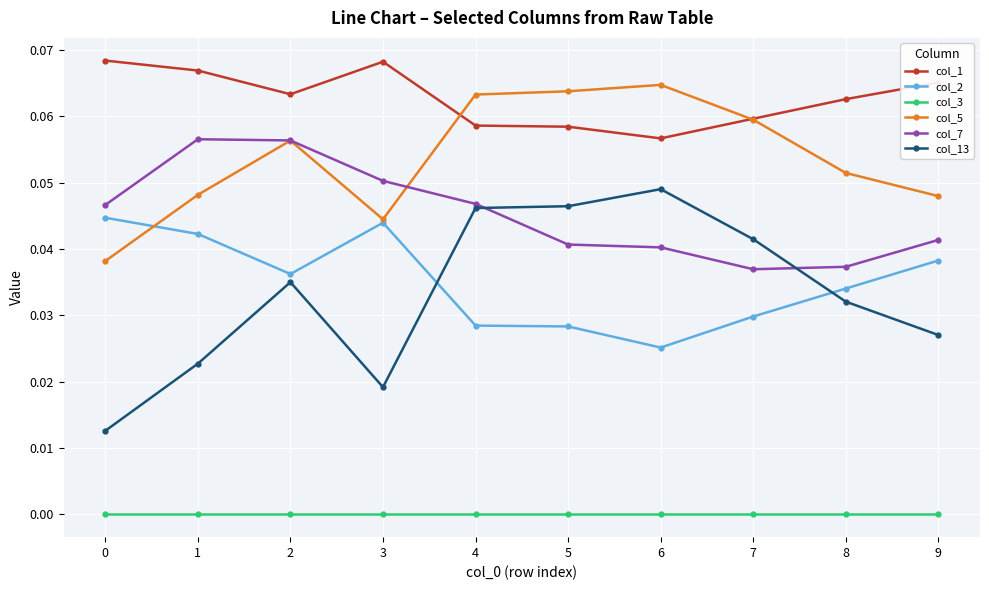

Does the chart display data point markers on the line(s)?

Yes